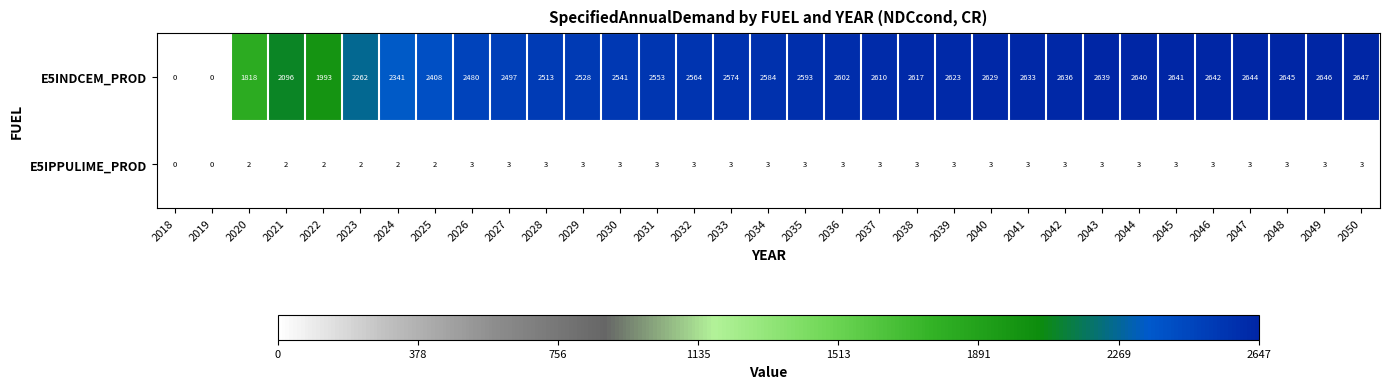

Which series has the largest range (max minus min)?

E5INDCEM_PROD